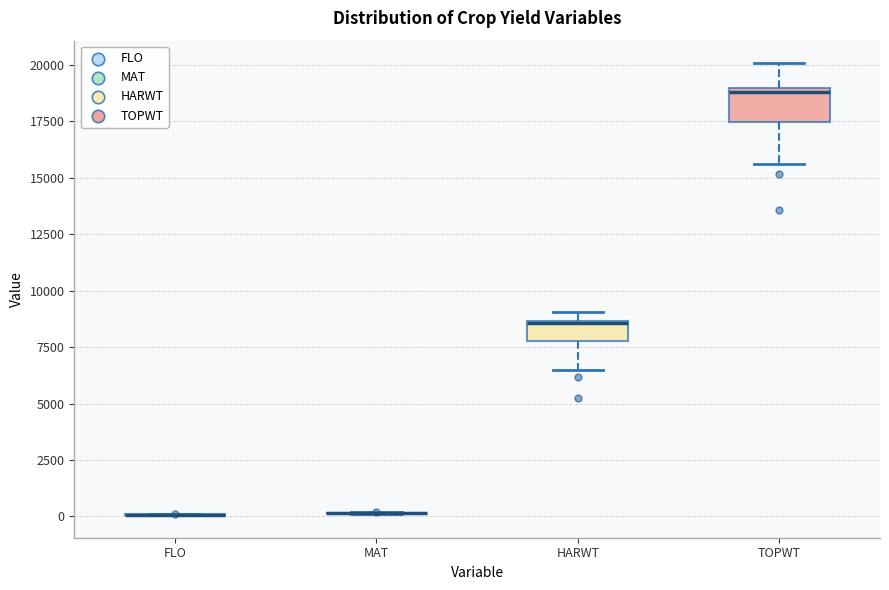

Comparing the boxes themselves (not the whiskers), which one is the tallest?

TOPWT